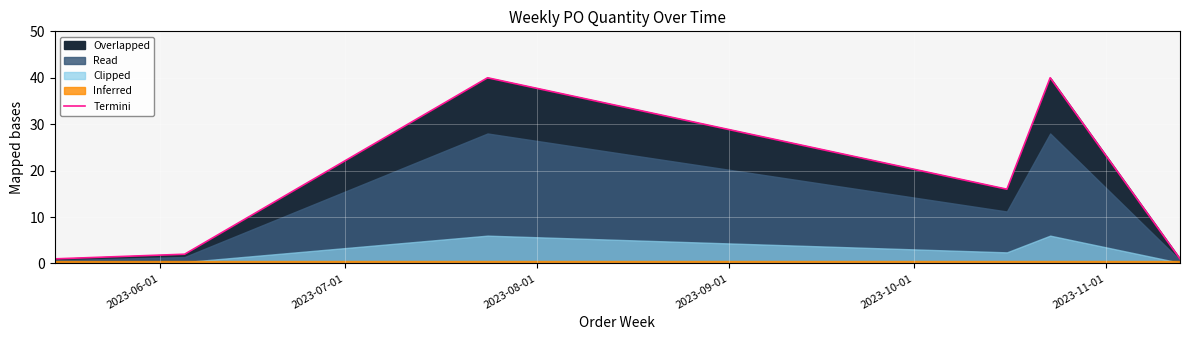

What is the maximum value for Termini?

40